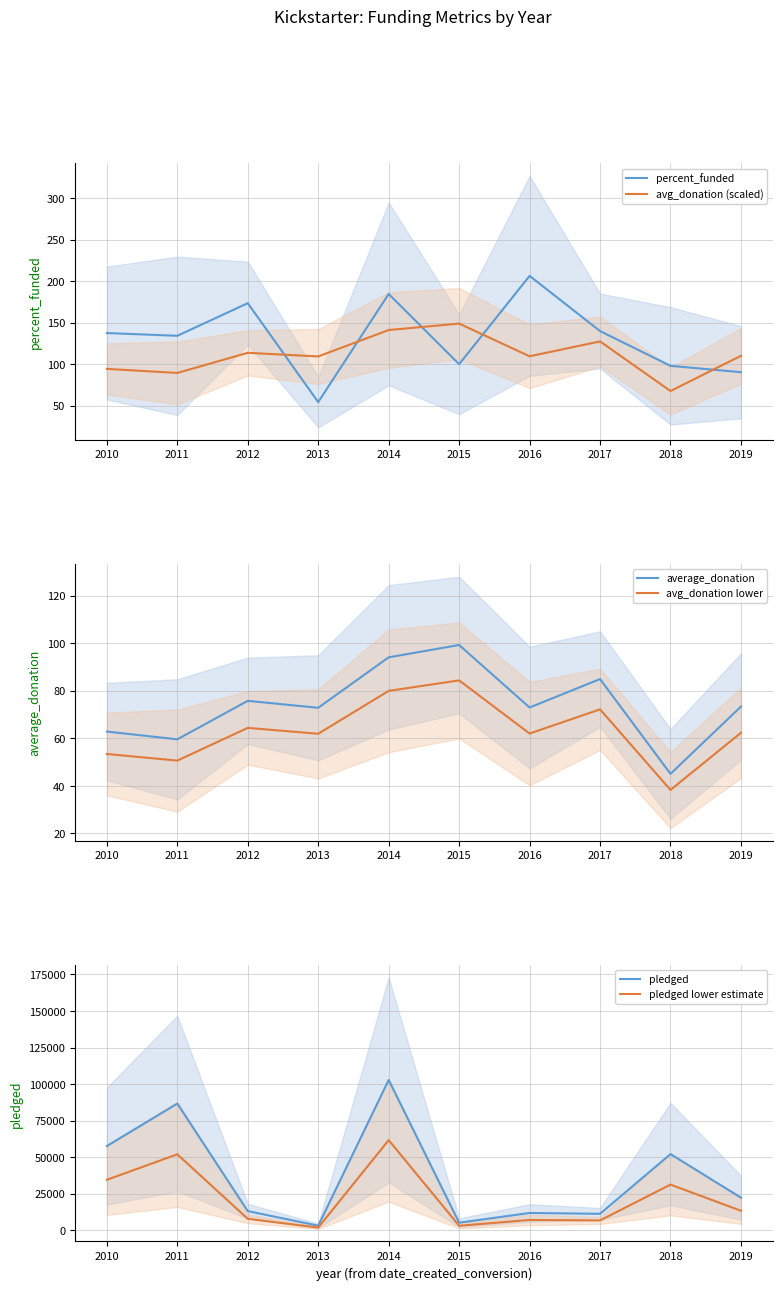

Where is the first local maximum for average_donation?

2012